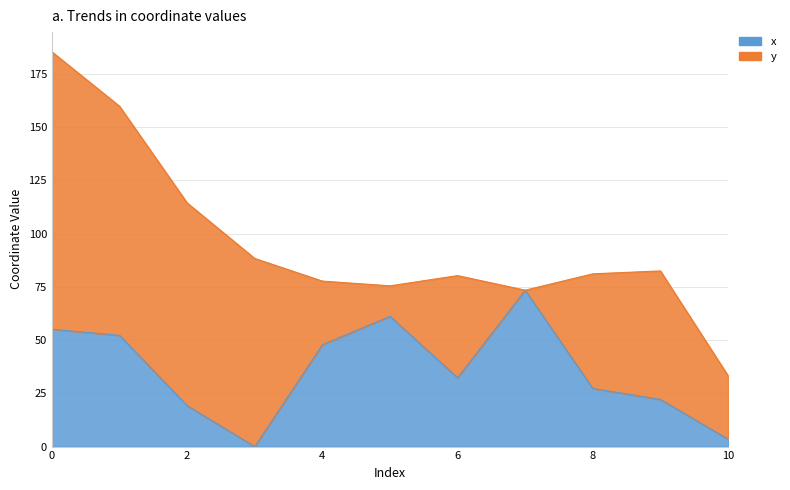

Which category has the lowest value across all series?

3